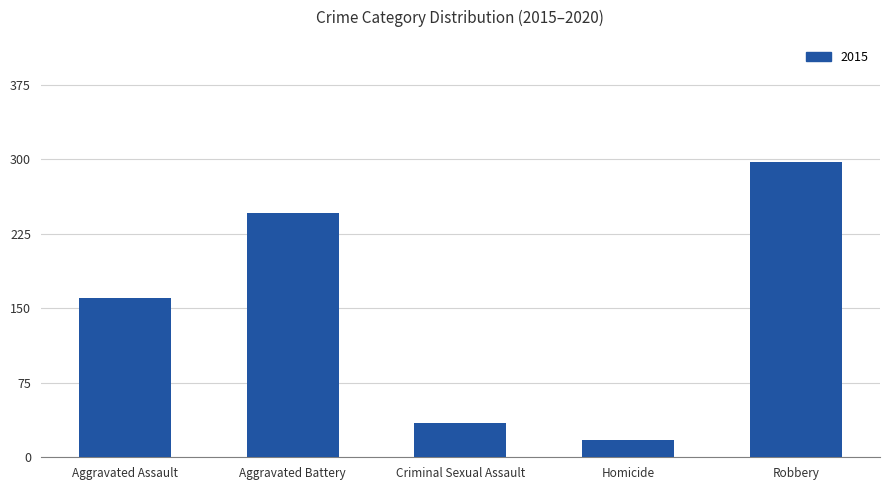

Does the chart contain any negative values?

No